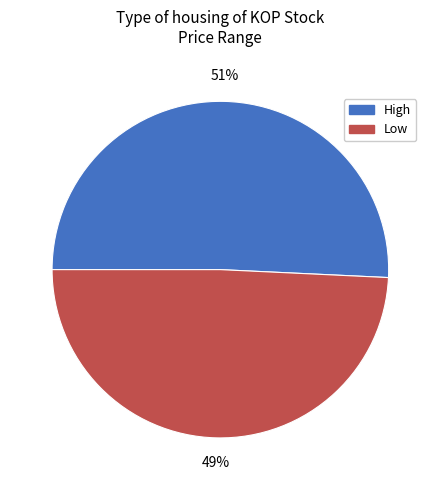

Rank the categories by value from highest to lowest.

High, Low